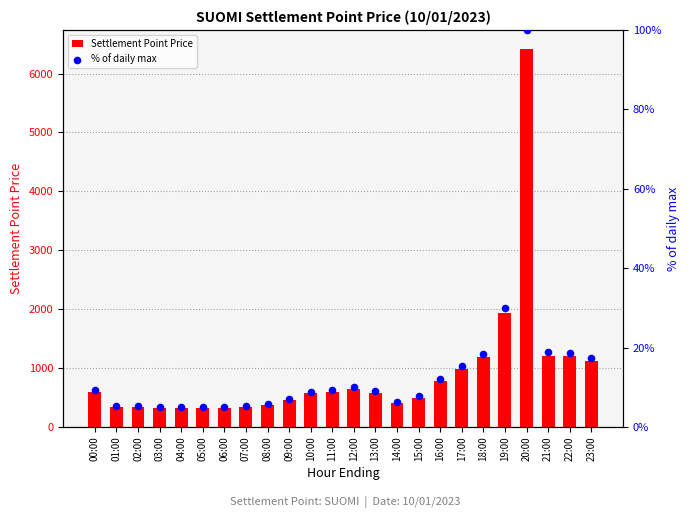

At which category is the sum across all series the highest?

20:00